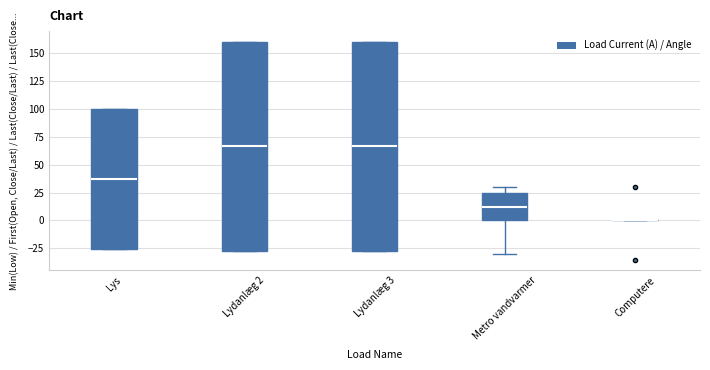

Reading left to right, transcribe this box plot: for each box, give where its median line is, the range the box spans, and where its two whiskers end, as read against the y-axis. The values are not printed on the chart, so give them approximately, as read against the axis.

Lys: median 35, box -25 to 100, whiskers -25 to 100
Lydanlæg 2: median 65, box -25 to 160, whiskers -25 to 160
Lydanlæg 3: median 65, box -25 to 160, whiskers -25 to 160
Metro vandvarmer: median 15, box 0 to 25, whiskers -30 to 30
Computere: box collapsed to a line at 0, whiskers 0 to 0